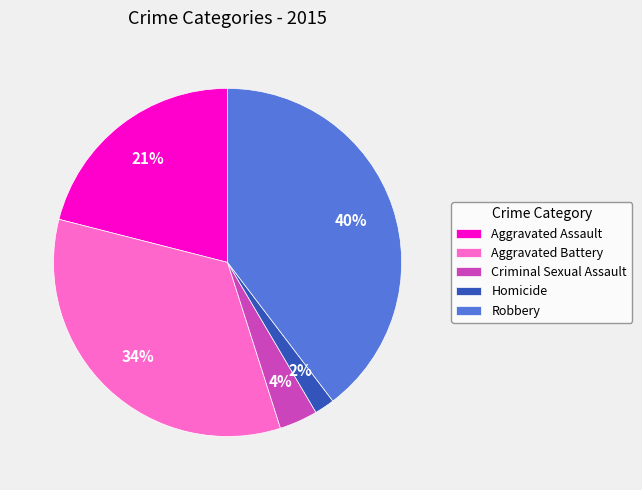

Is it true that Criminal Sexual Assault is 12% of the pie?

False